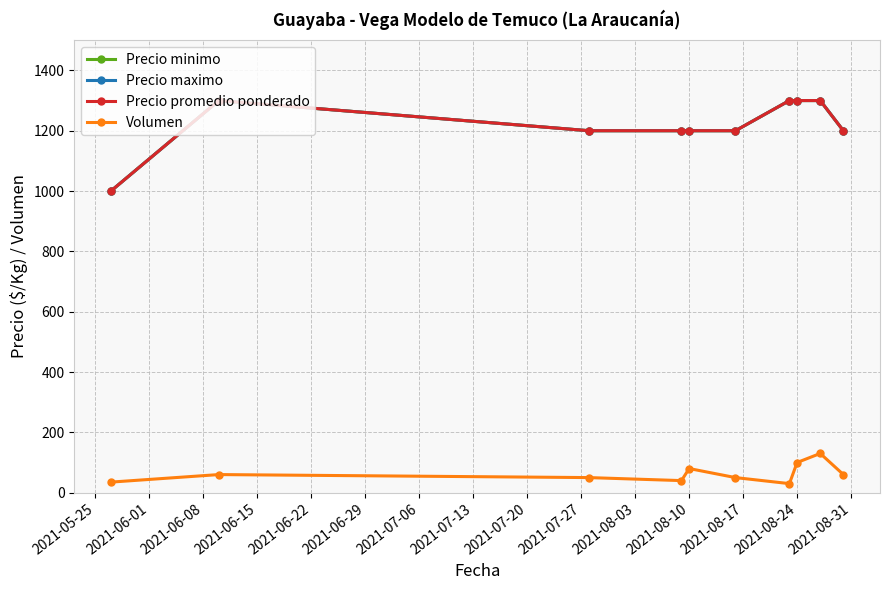

Does the chart have visible grid lines?

Yes